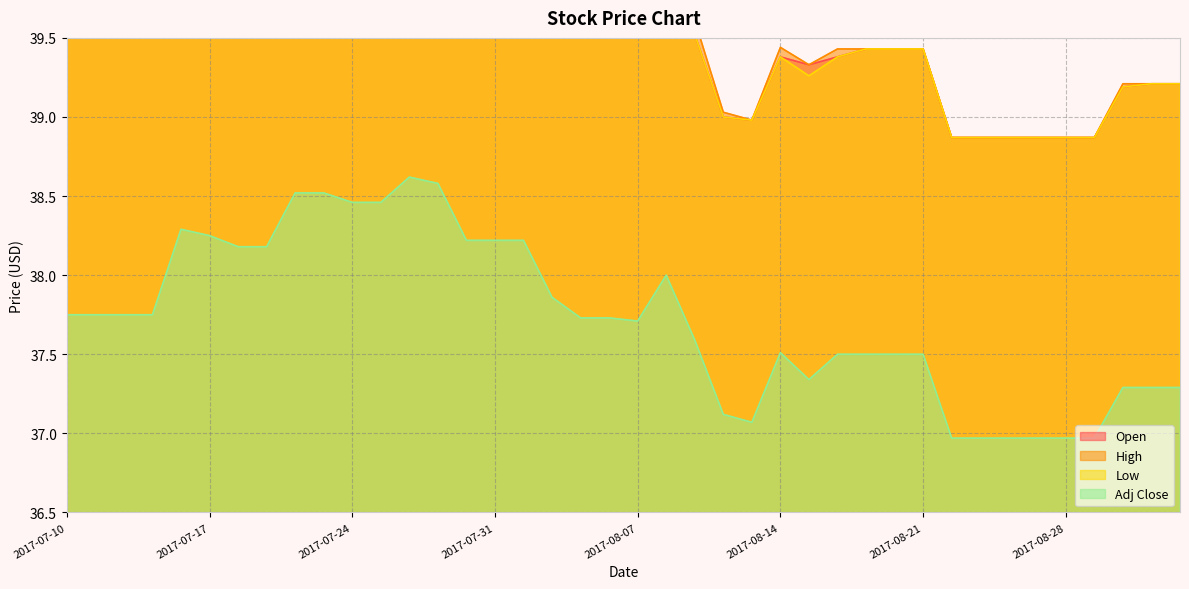

At how many categories does at least one series exceed 38?

40